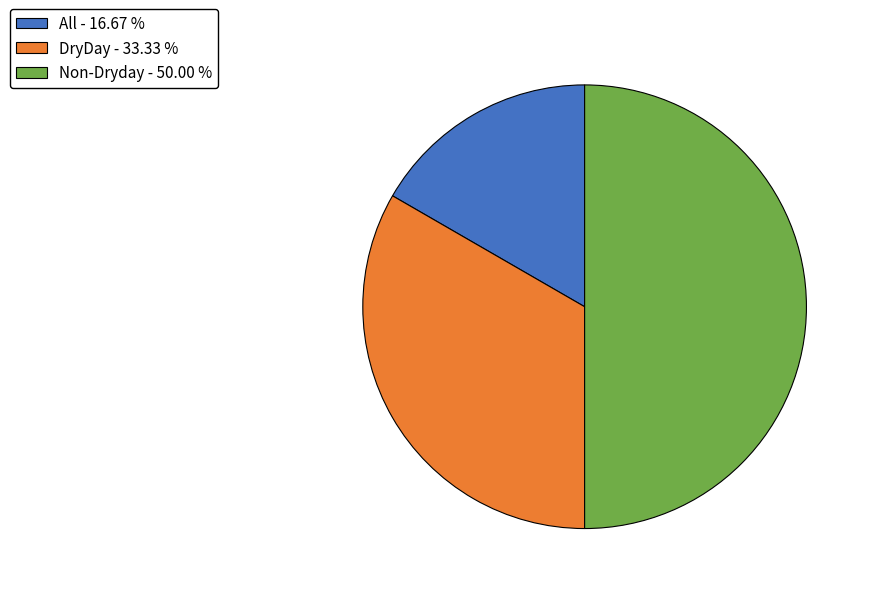

What is the ratio of the value at DryDay to the value at Non-Dryday?

0.7